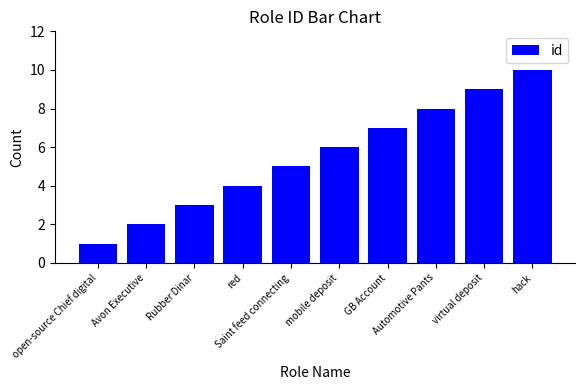

Rank the categories by value from lowest to highest.

open-source Chief digital, Avon Executive, Rubber Dinar, red, Saint feed connecting, mobile deposit, GB Account, Automotive Pants, virtual deposit, hack